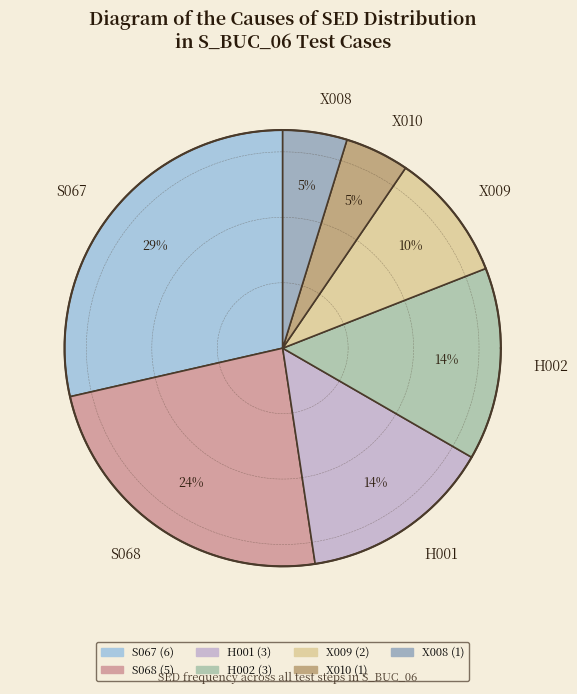

True or false: S068 accounts for 39% of the total.

False